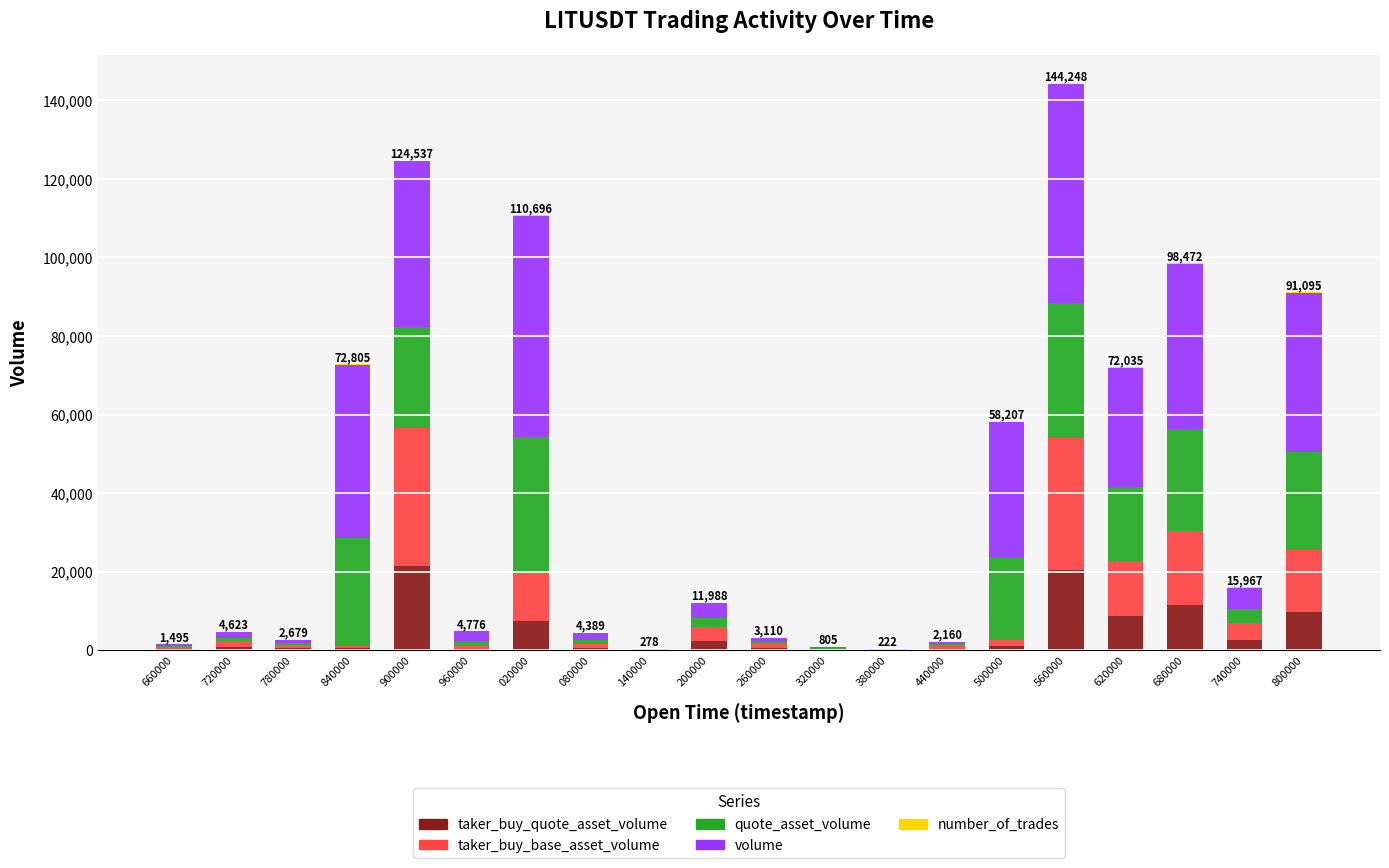

At which category is the sum across all series the highest?

560000